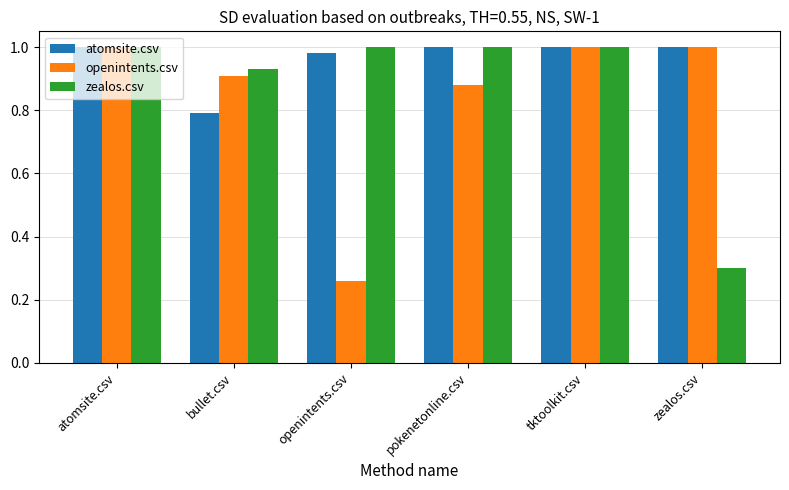

The atomsite.csv series shows 1.7 at zealos.csv. True or false?

False